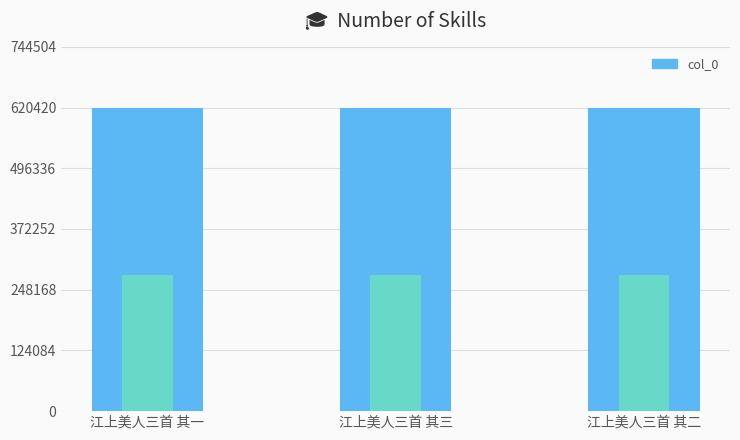

Reading left to right, what are all the values shown in this chart?

620420	620422	620421